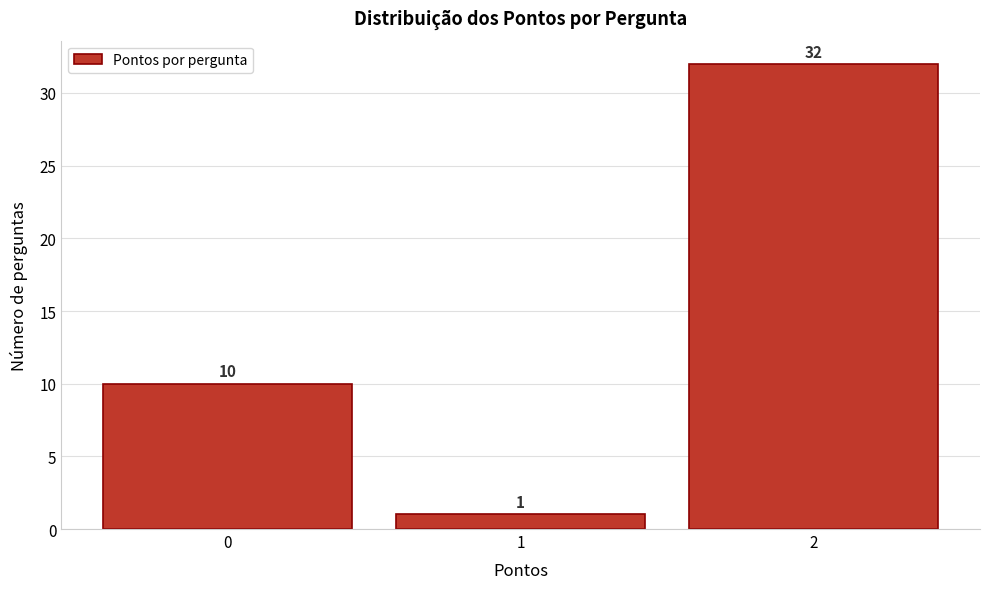

Reading left to right, list every bar in this chart as the range it spans on the x-axis followed by its height.

-0.5 to 0.5: 10
0.5 to 1.5: 1
1.5 to 2.5: 32